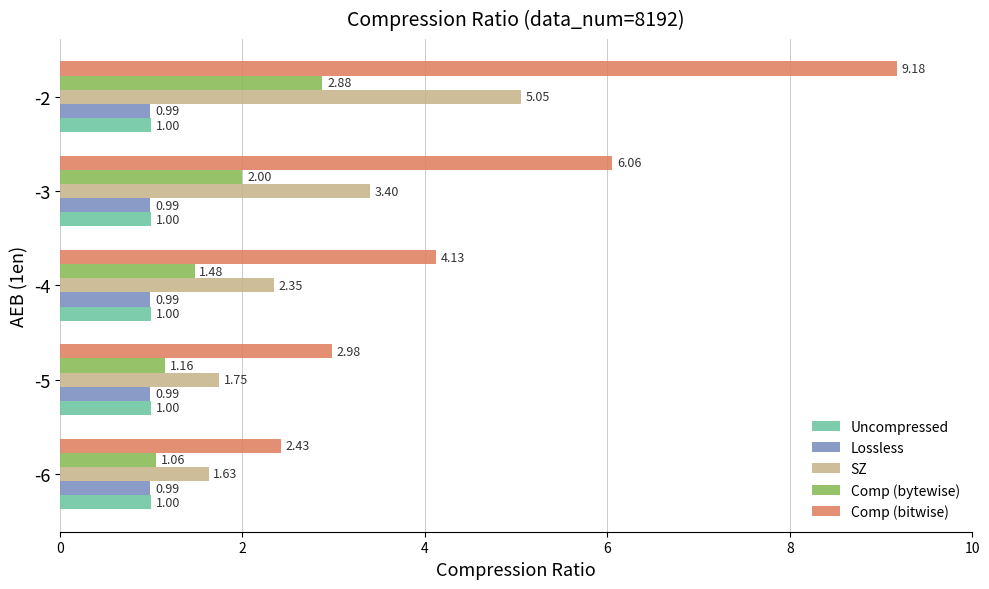

List the series in order of their peak value, lowest first.

Lossless, Uncompressed, Comp (bytewise), SZ, Comp (bitwise)